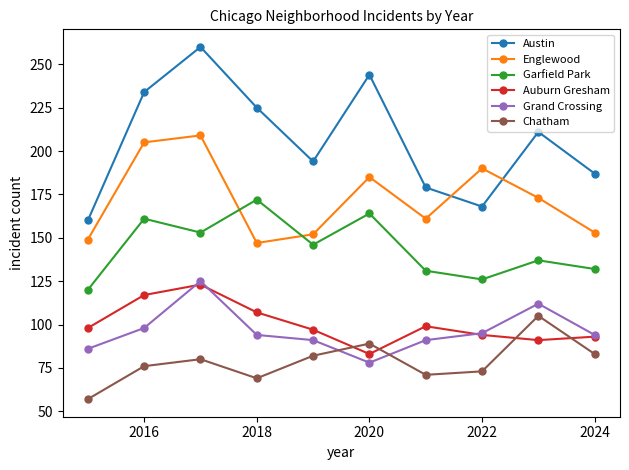

How many values in the Garfield Park series are below 146?

5